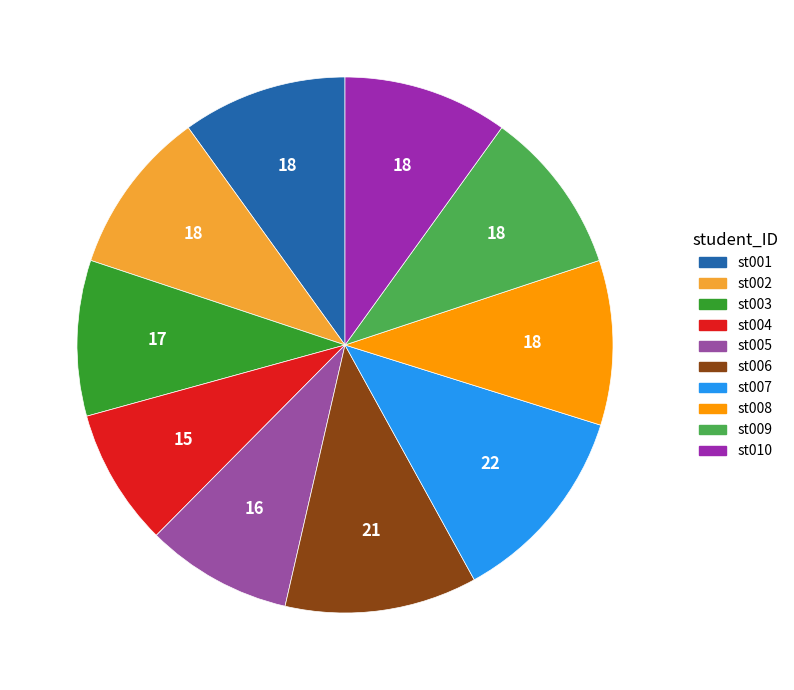

What is the ratio of the value at st001 to the value at st004?

1.2